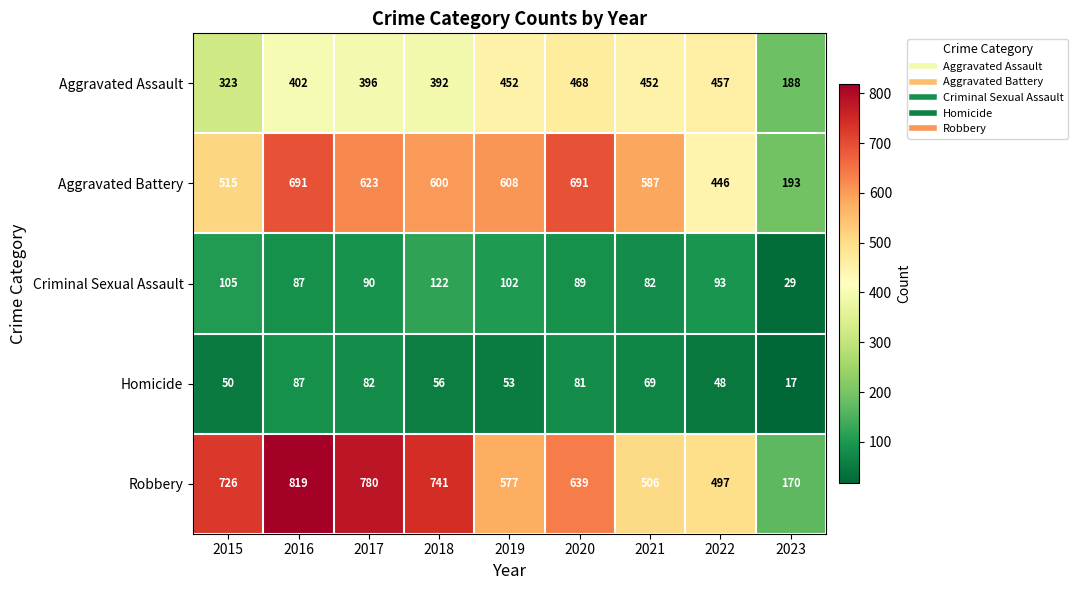

At which label does Aggravated Assault reach its peak?

2020